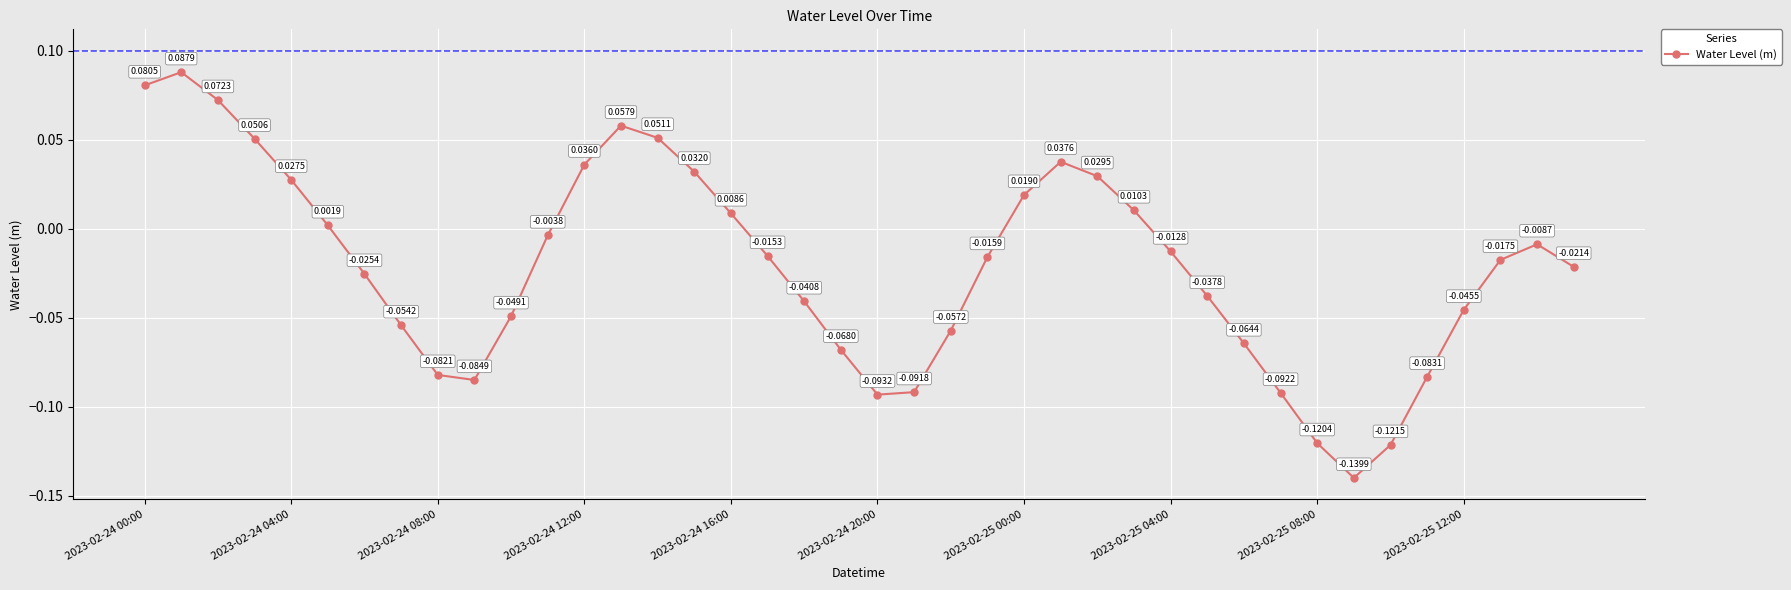

How many interior local peaks (higher than both neighbors) does the data have?

4